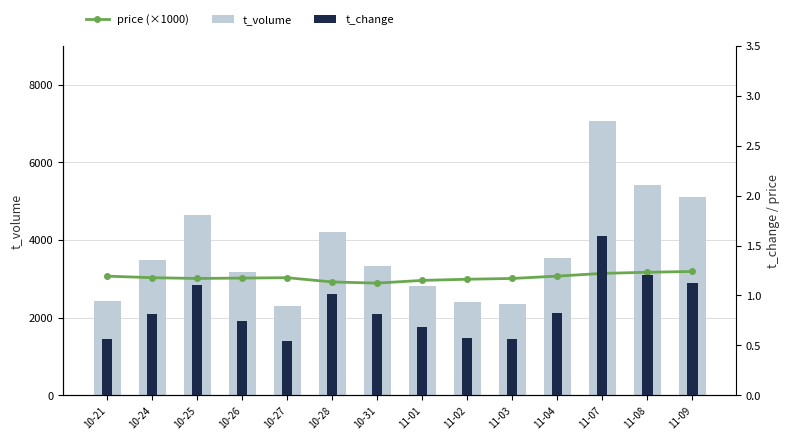

Rank the series at 11-08 from highest to lowest value.

t_volume, price (×1000), t_change